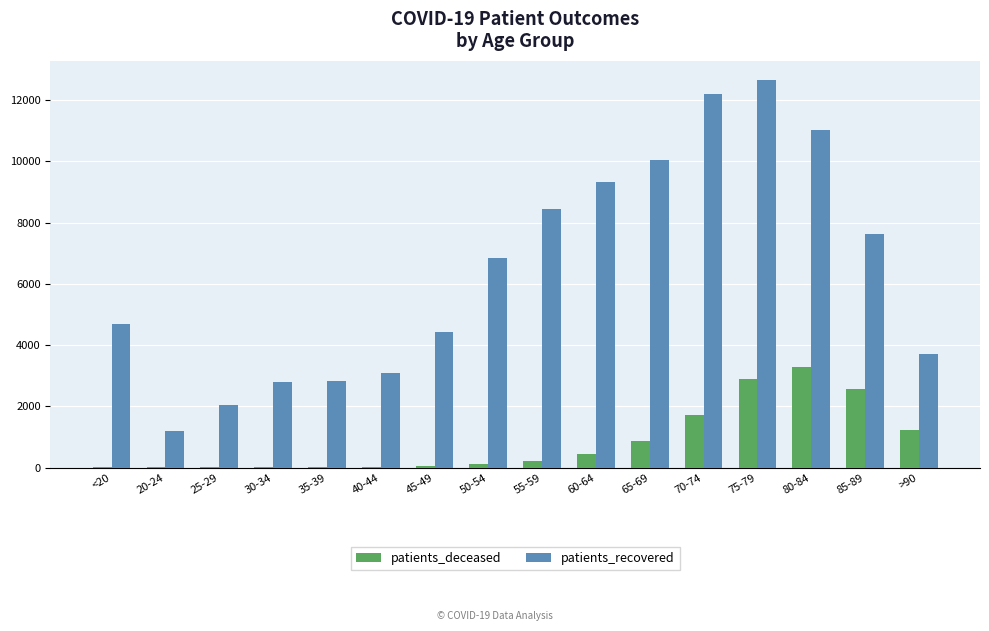

What is the spread (max minus min) of values at 85-89?

5046